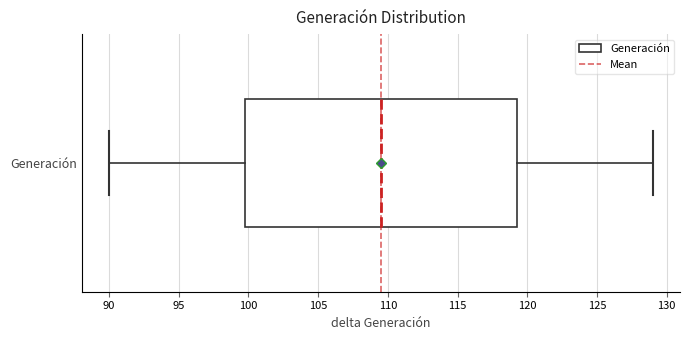

Transcribe this box plot: give where the median line is, the range the box spans, and where the two whiskers end, as read against the x-axis. The values are not printed on the chart, so give them approximately, as read against the axis.

median 109.5, box 100.0 to 119.5, whiskers 90.0 to 129.0